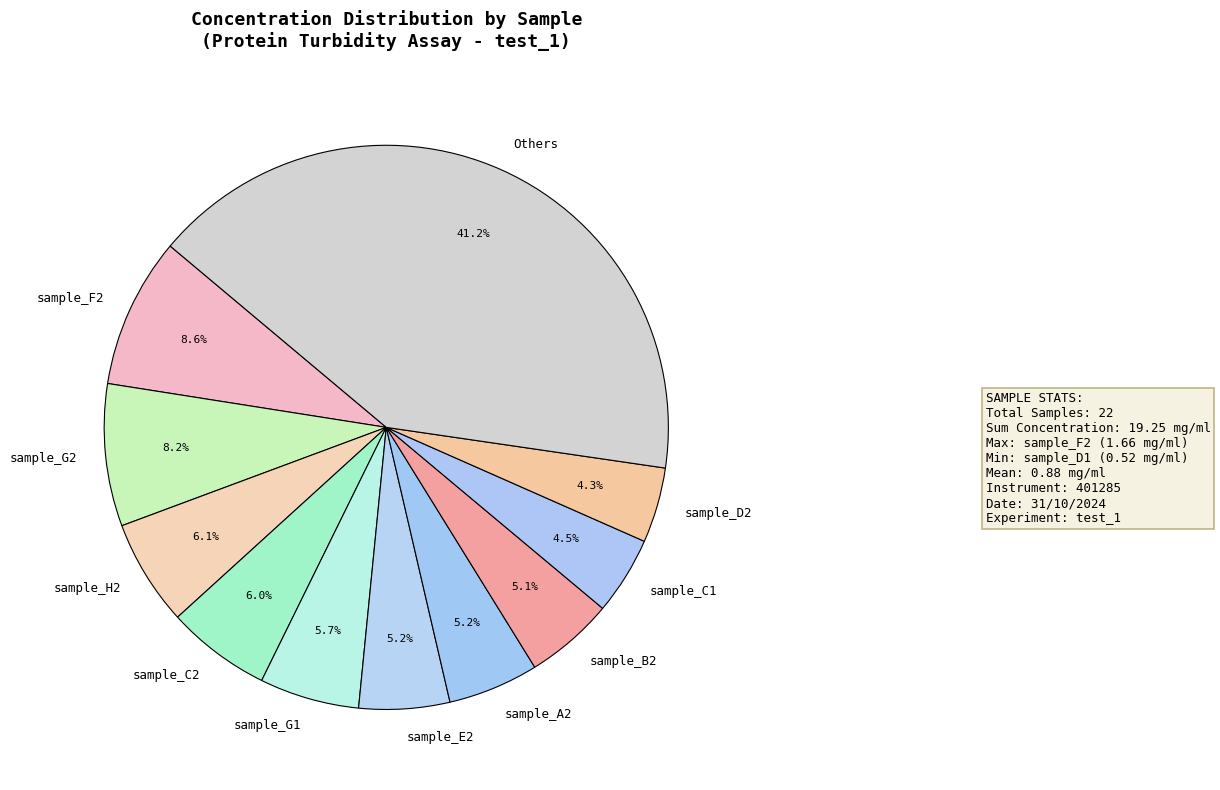

What is the total percentage of sample_C1 and sample_D2?

8.8%